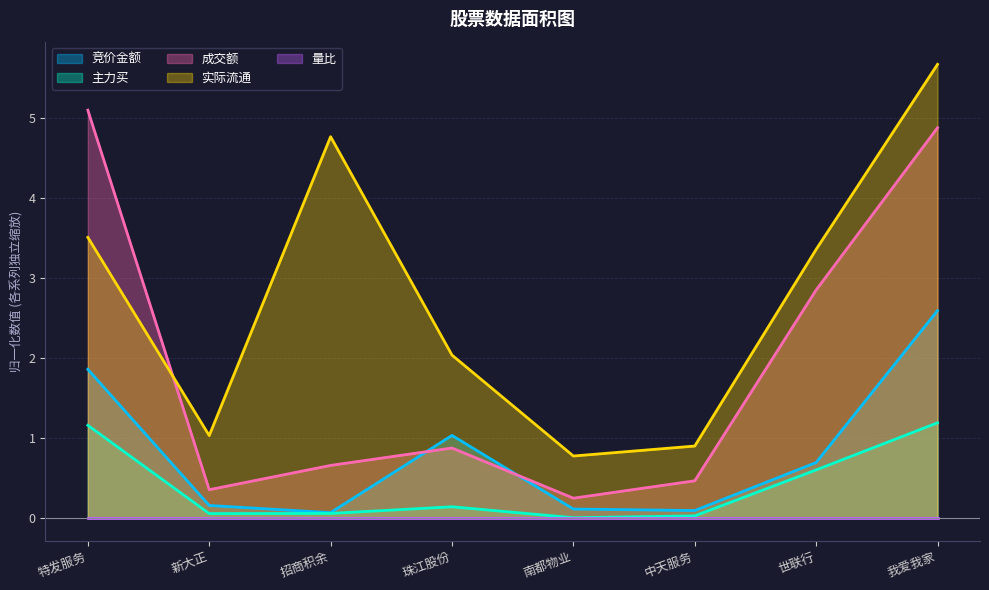

What is the difference between the highest and lowest values at 特发服务?

5.1